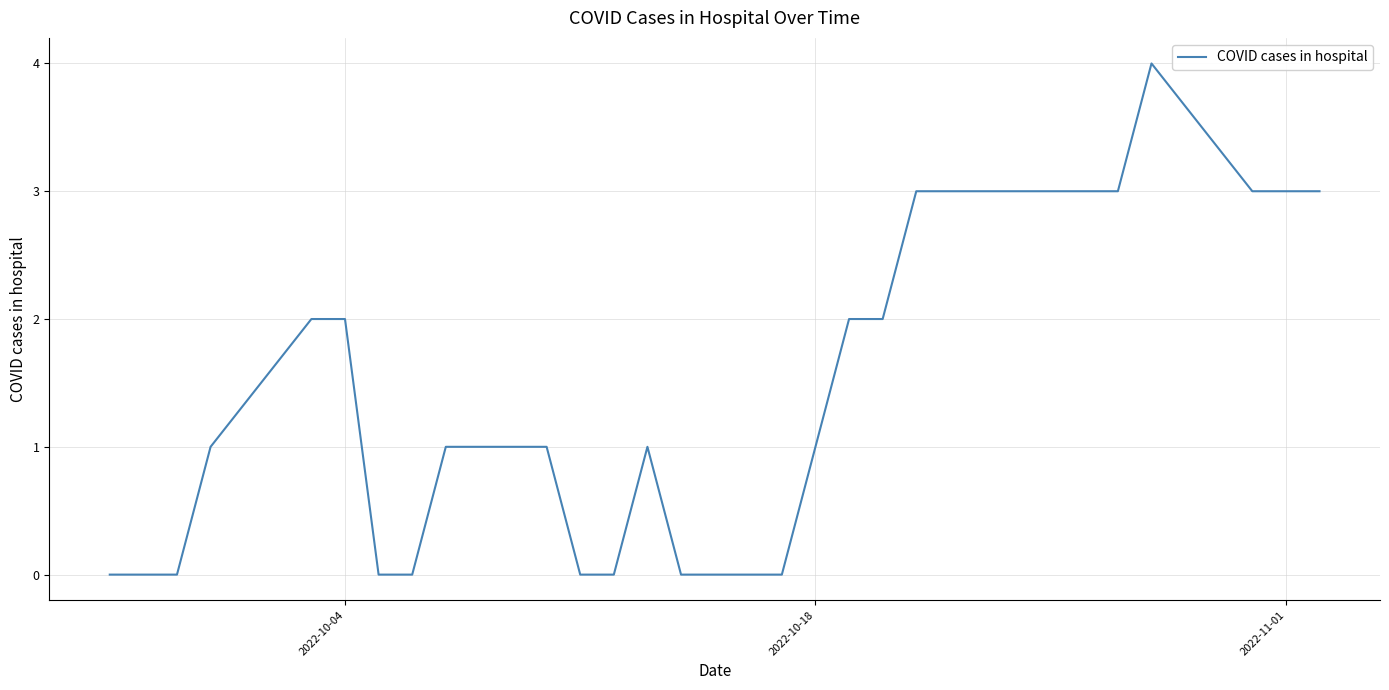

What is the maximum value shown in the chart?

4